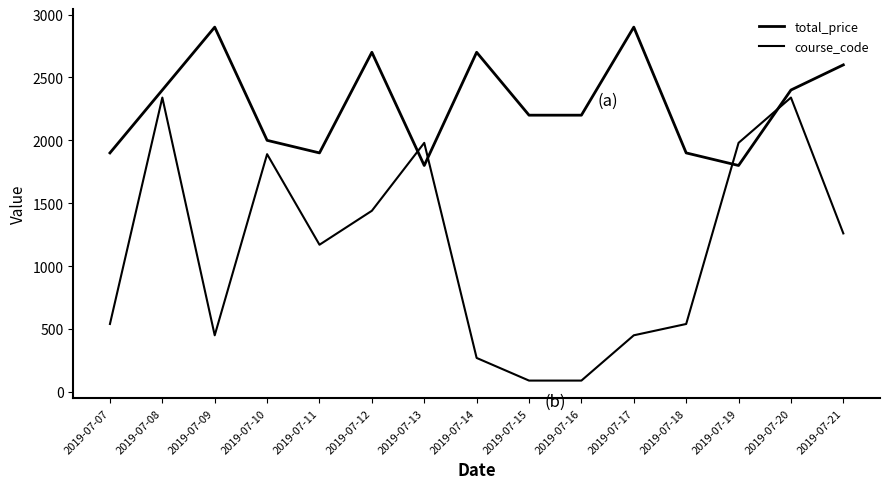

True or false: total_price and course_code cross at least once.

True